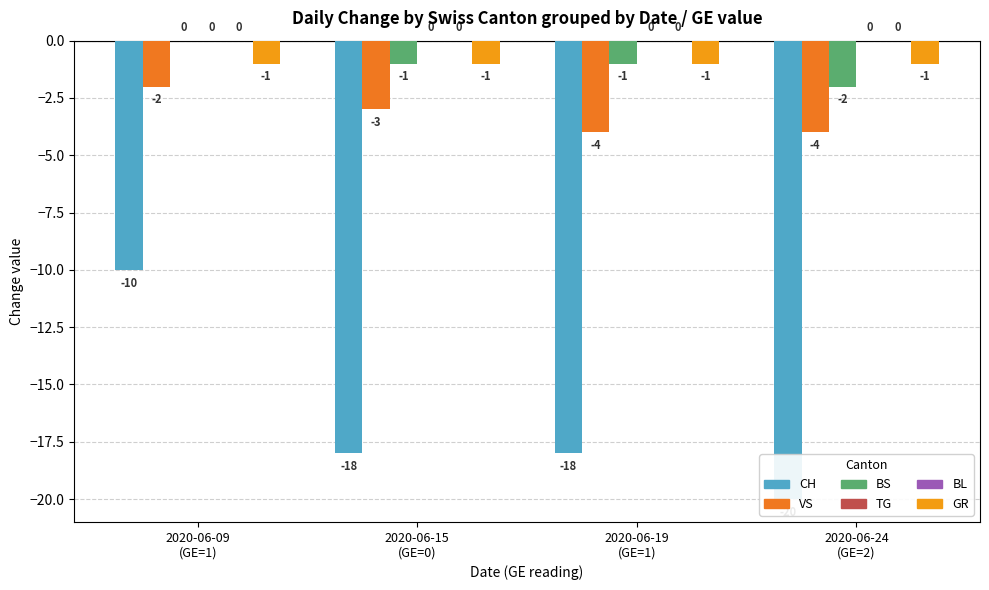

At how many categories does at least one series exceed -2?

4